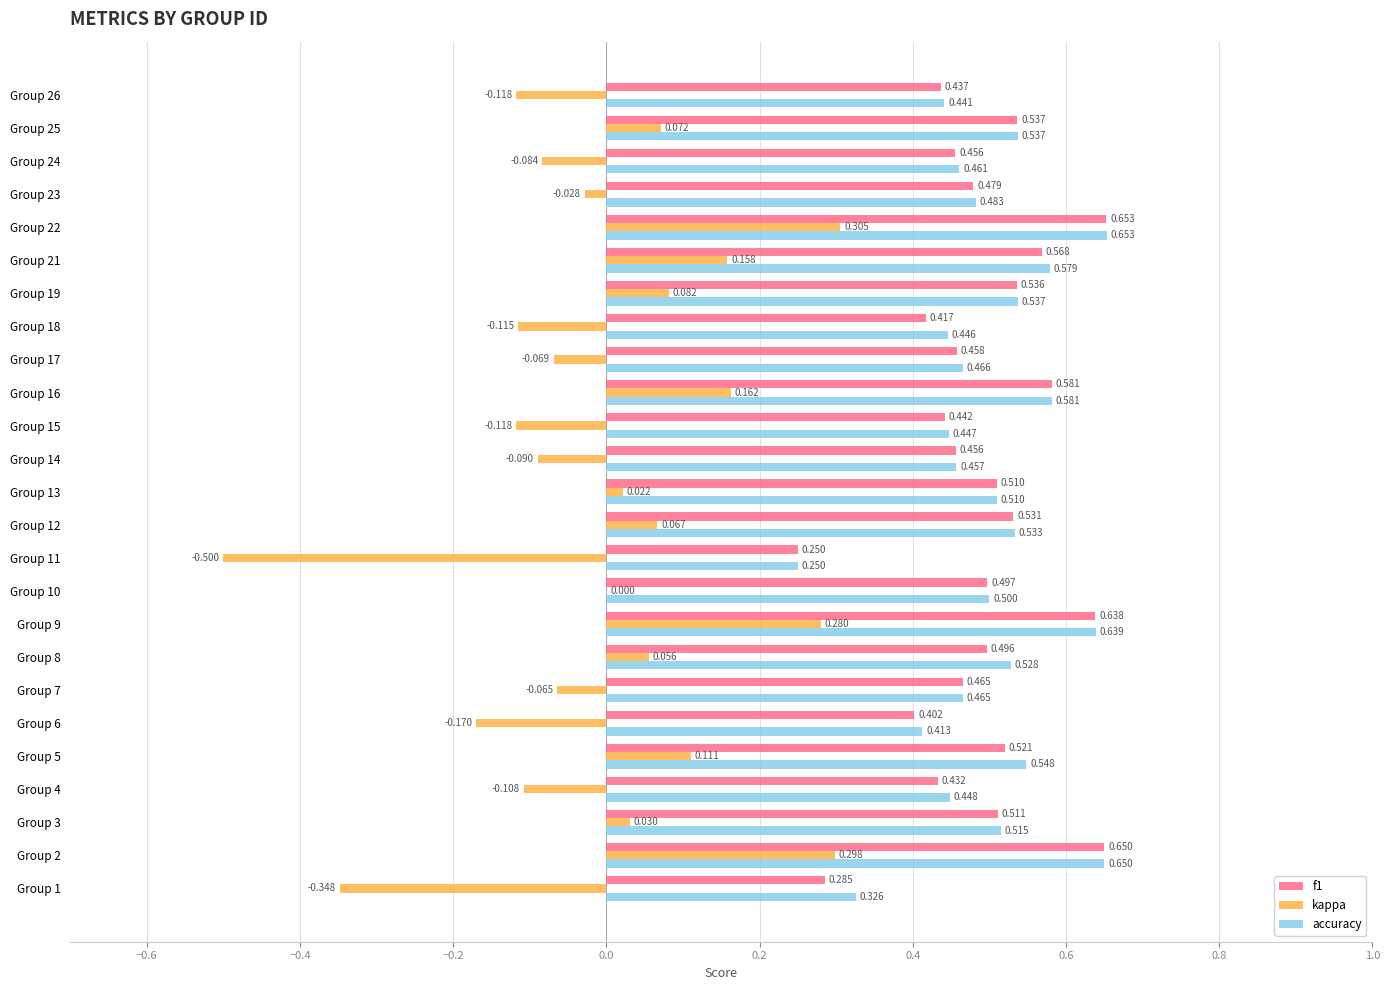

Which series has the largest total across all categories?

accuracy